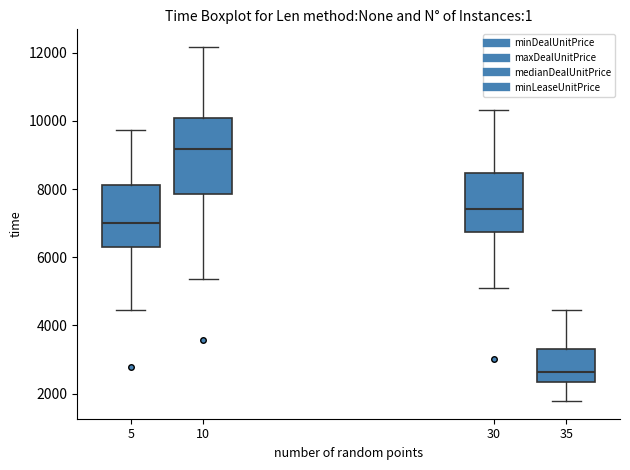

Which box is the tallest, from its lower edge to its upper edge?

10